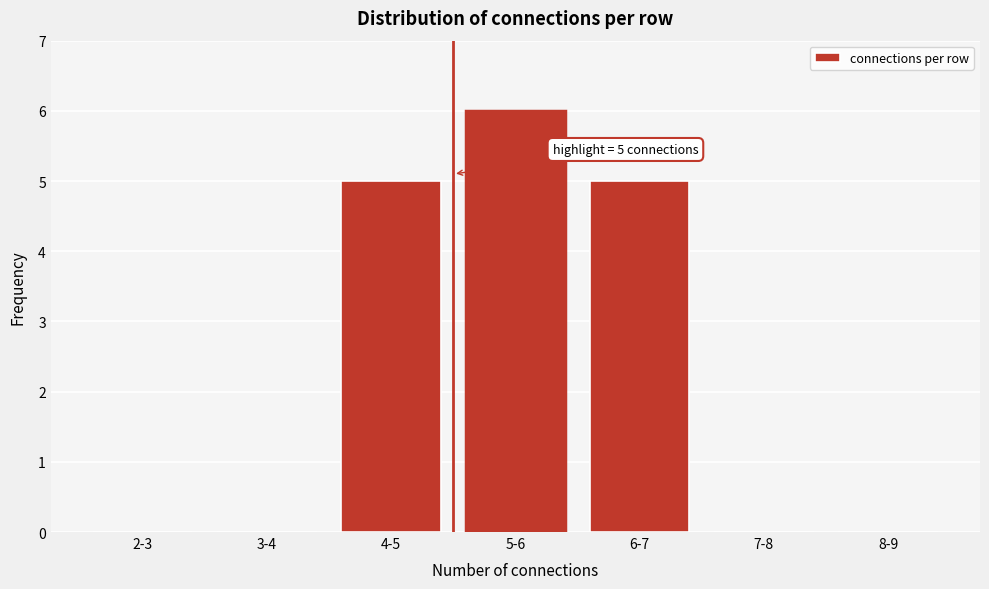

Reading right to left, extract all data points from this chart.

8-9=0	7-8=0	6-7=5	5-6=6	4-5=5	3-4=0	2-3=0